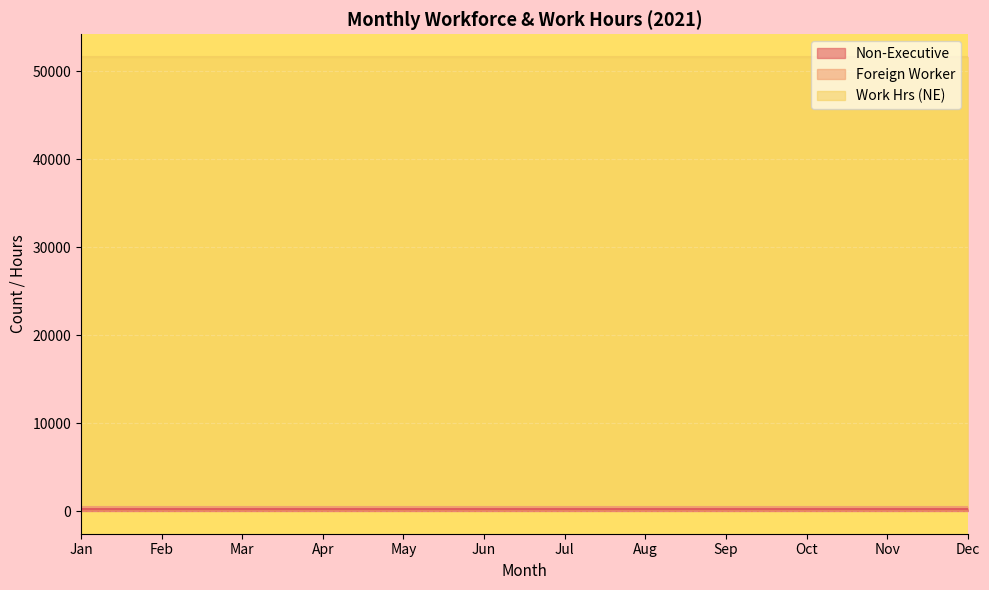

Read the Non-Executive value at Jul.

246